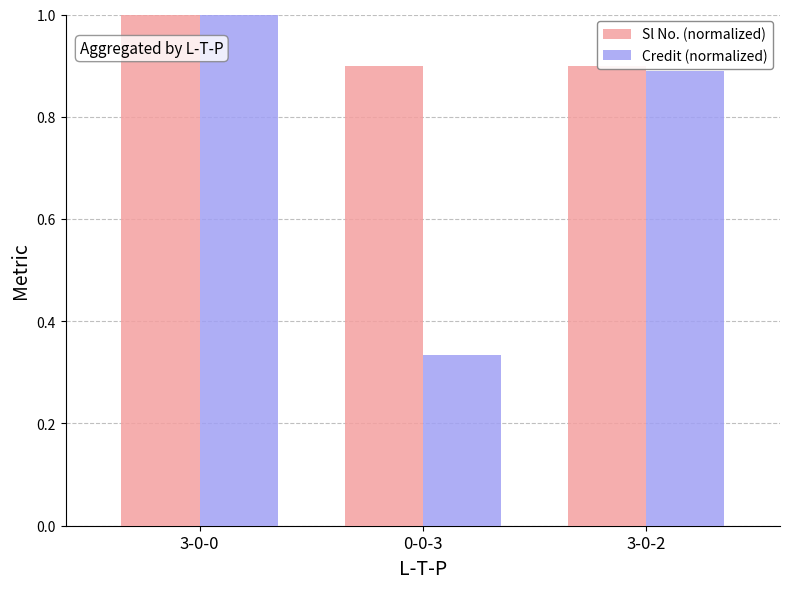

What is the lowest value of the Sl No. (normalized) series?

0.9